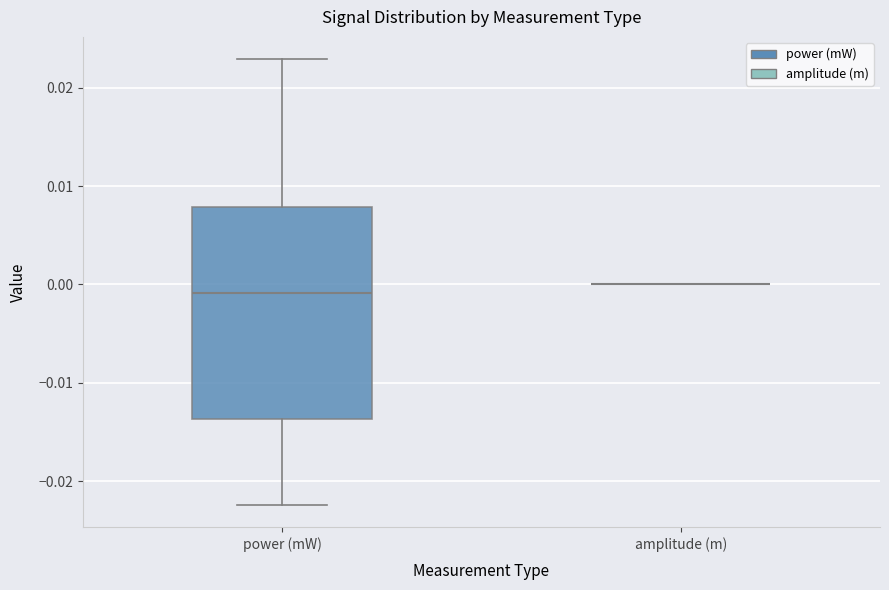

Which box is the tallest, from its lower edge to its upper edge?

power (mW)